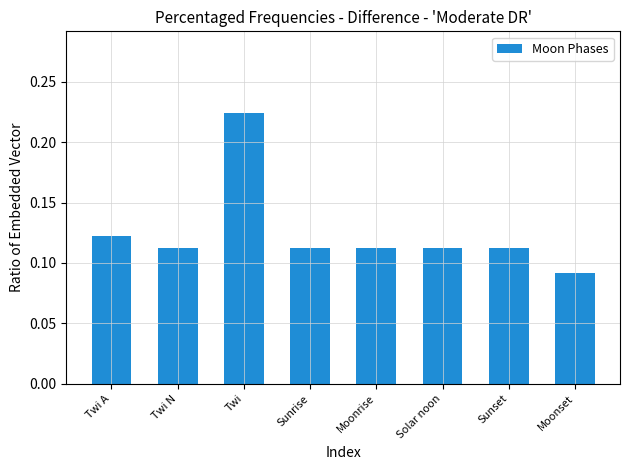

What is the sum of all values?

1.0